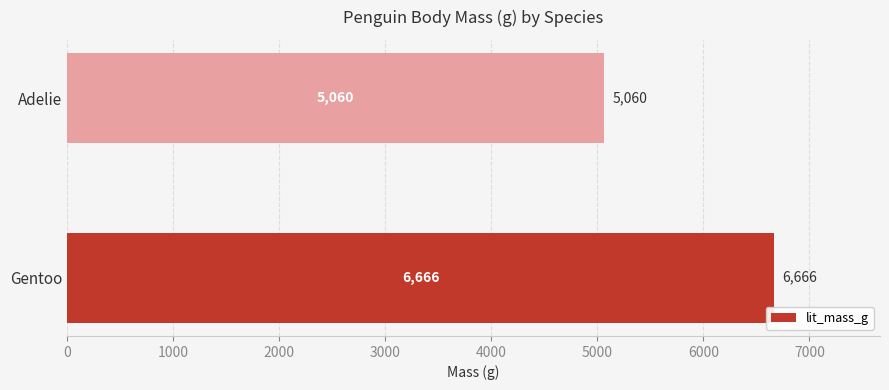

Does the chart contain stacked bars?

No